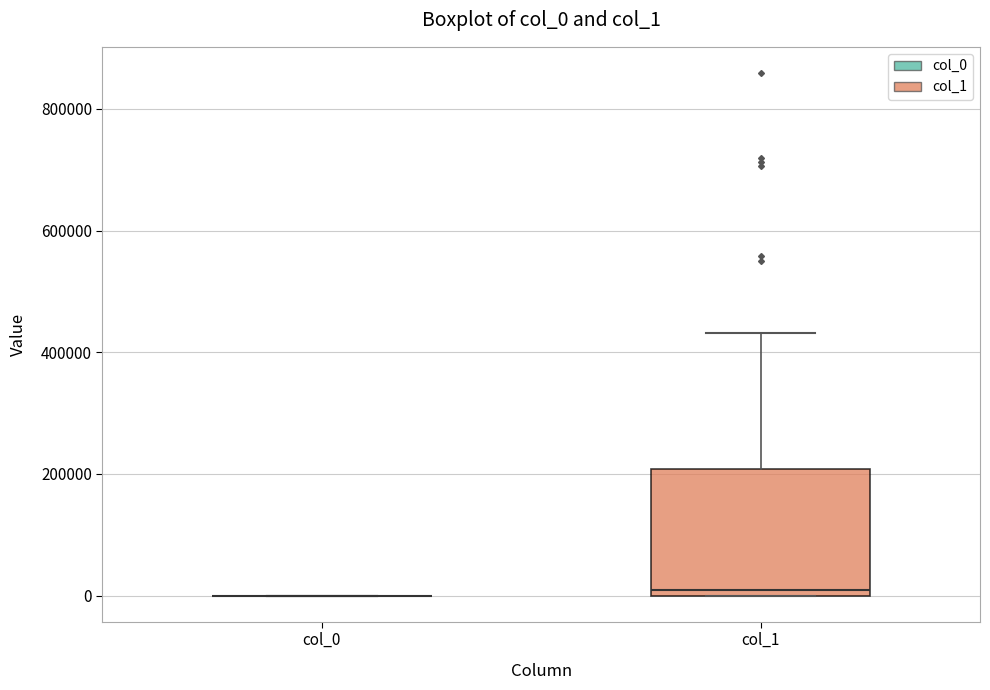

Where is the upper edge of the box for col_1 on the y-axis? The values are not printed on the chart, so give them approximately, as read against the axis.

200000